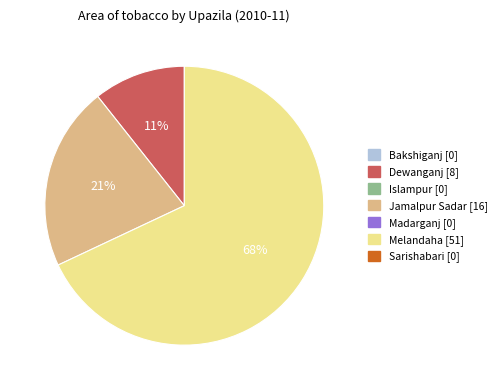

To the nearest percent, what is the average slice percentage?

33%